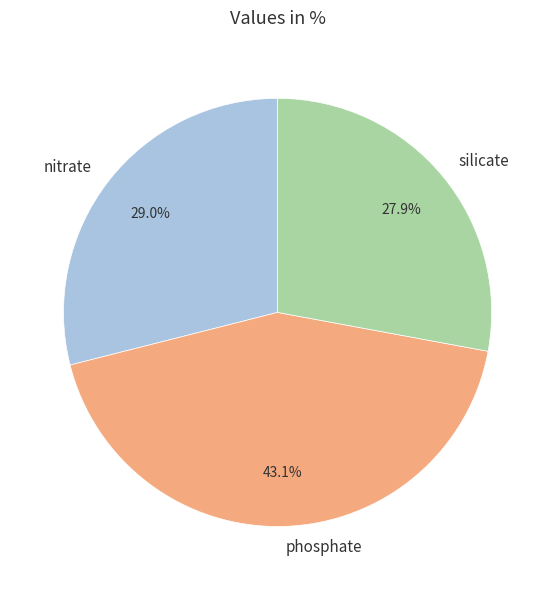

How many segments does this pie chart have?

3